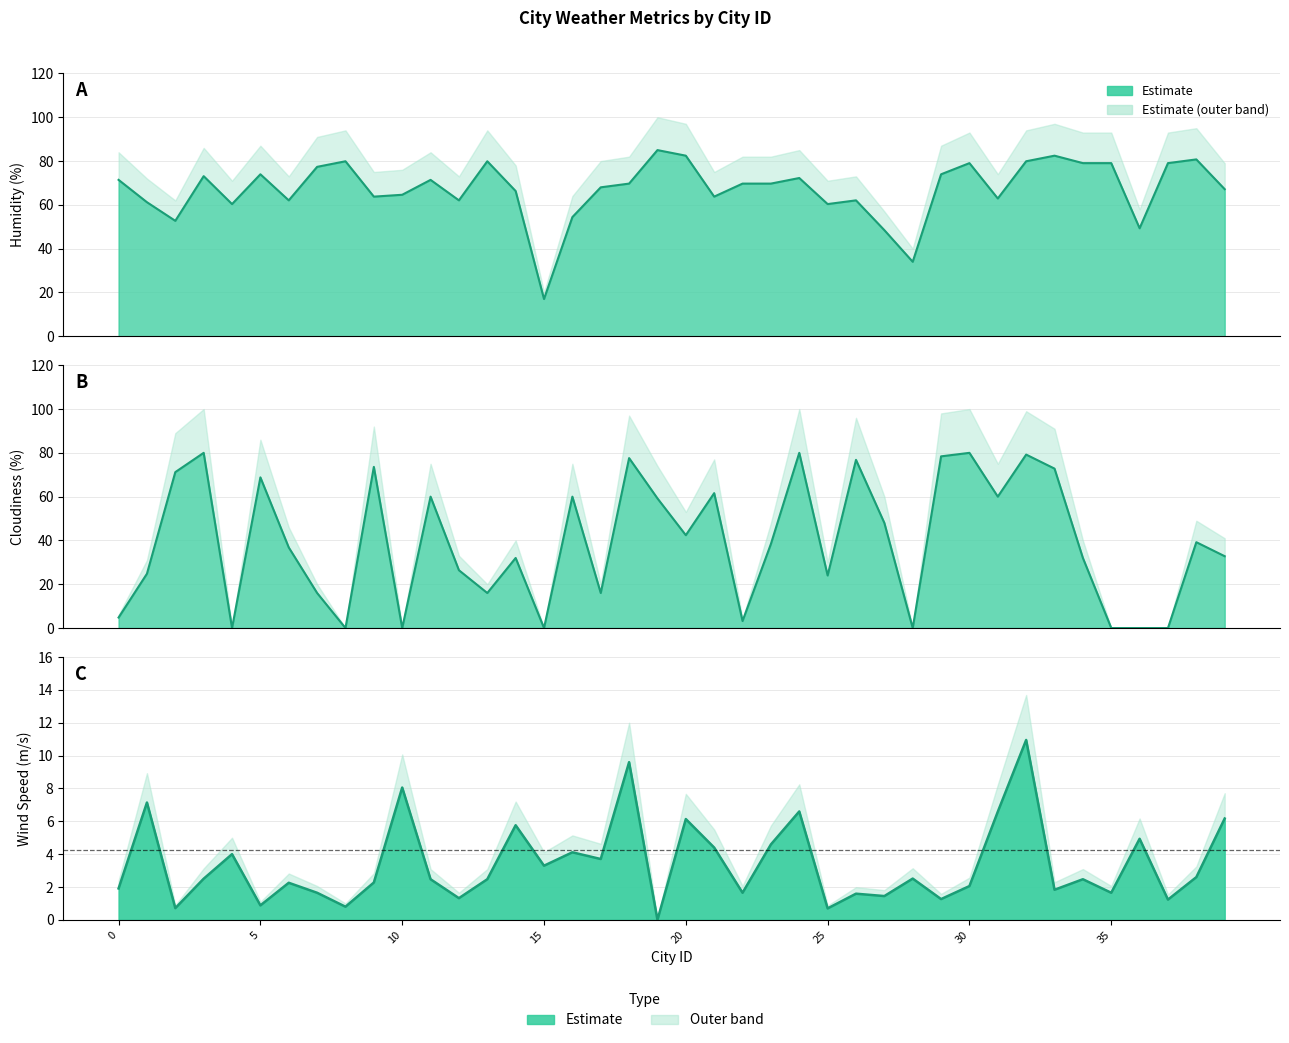

At which label is Wind Speed closest to 5?

36